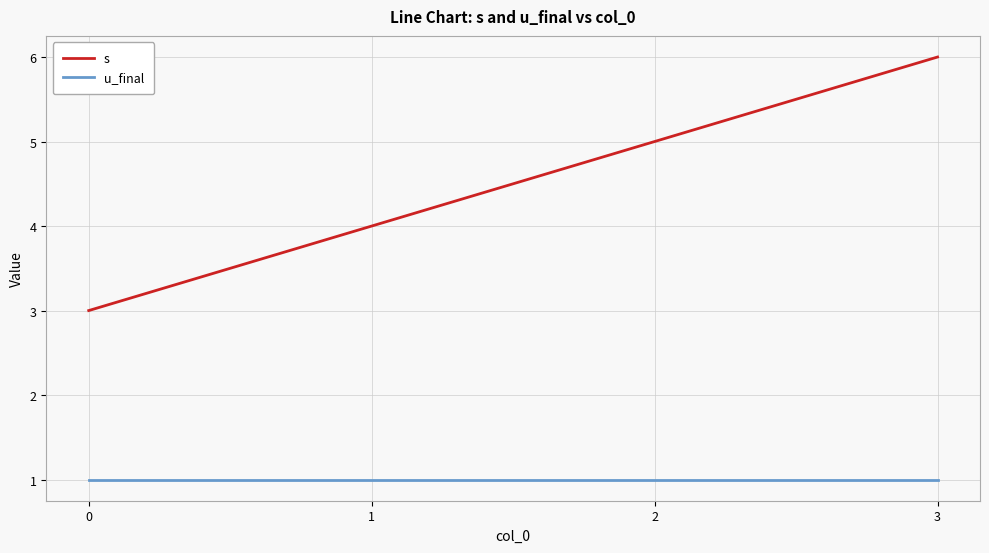

True or false: s and u_final cross at least once.

False